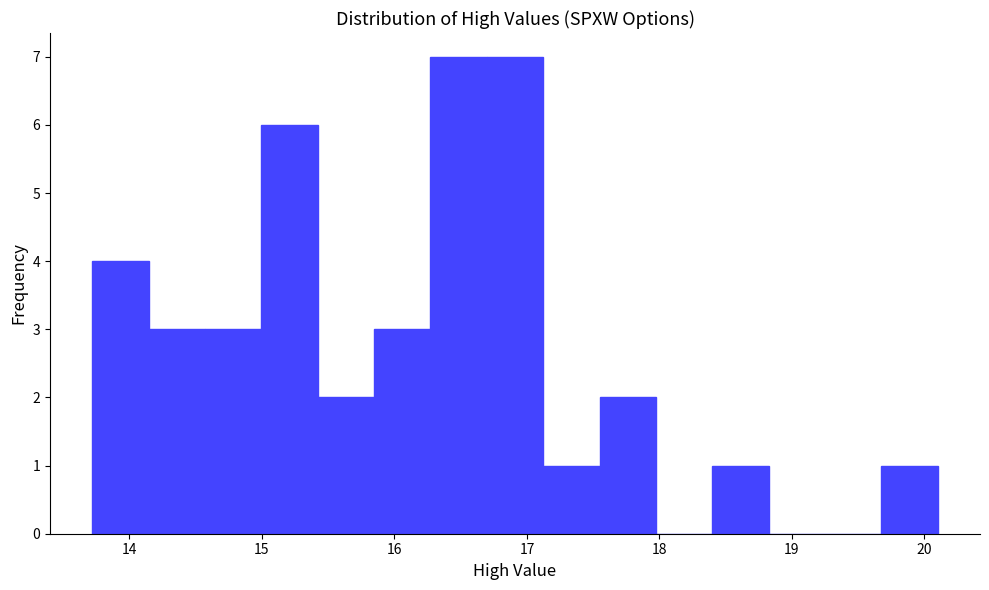

Reading left to right, list every bar in this chart as the range it spans on the x-axis followed by its height. Neither the bar edges nor the heights are printed on the chart, so give them approximately, as read against the axes.

13.7 to 14.1: 4
14.1 to 14.6: 3
14.6 to 15.0: 3
15.0 to 15.4: 6
15.4 to 15.8: 2
15.8 to 16.3: 3
16.3 to 16.7: 7
16.7 to 17.1: 7
17.1 to 17.5: 1
17.5 to 18.0: 2
18.0 to 18.4: 0
18.4 to 18.8: 1
18.8 to 19.2: 0
19.2 to 19.7: 0
19.7 to 20.1: 1